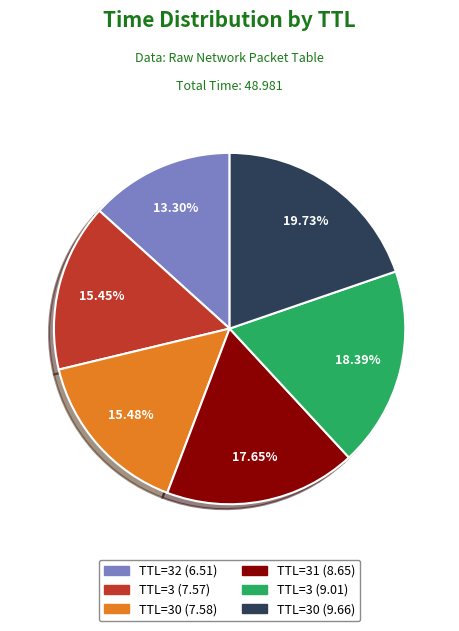

Is there a majority slice in this chart?

No